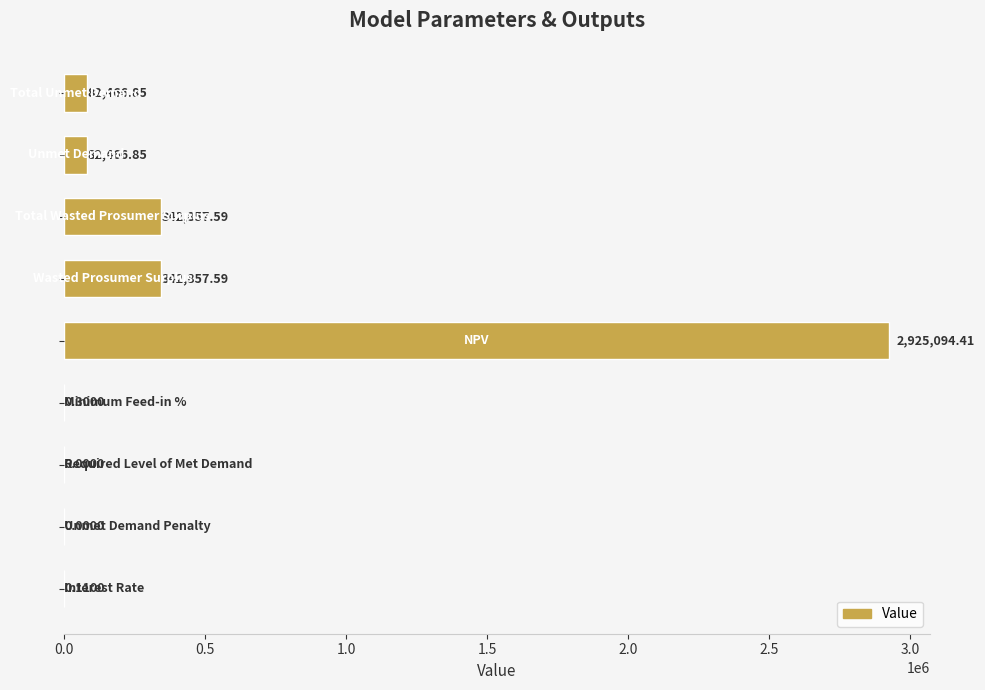

How many positive values are there?

7